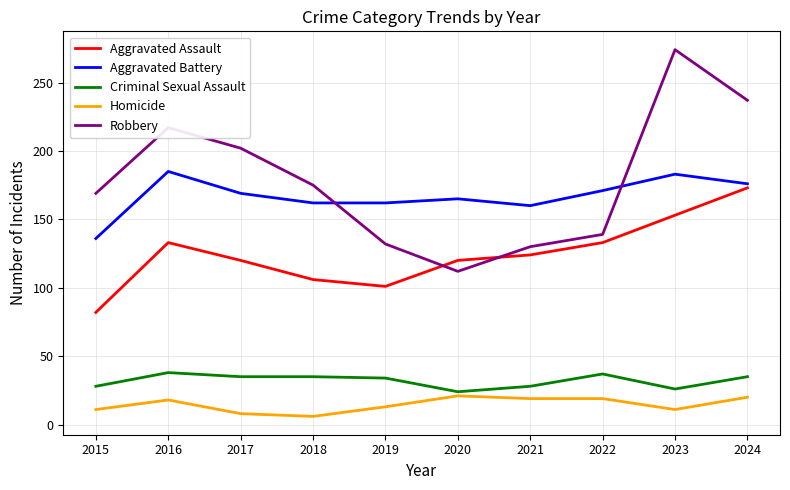

True or false: Aggravated Battery and Homicide cross at least once.

False